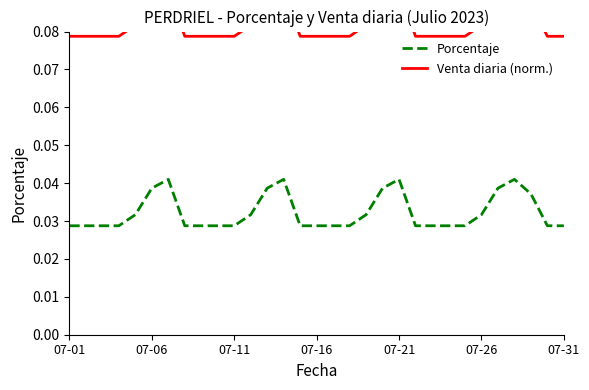

True or false: Porcentaje and Venta diaria (norm.) cross at least once.

False